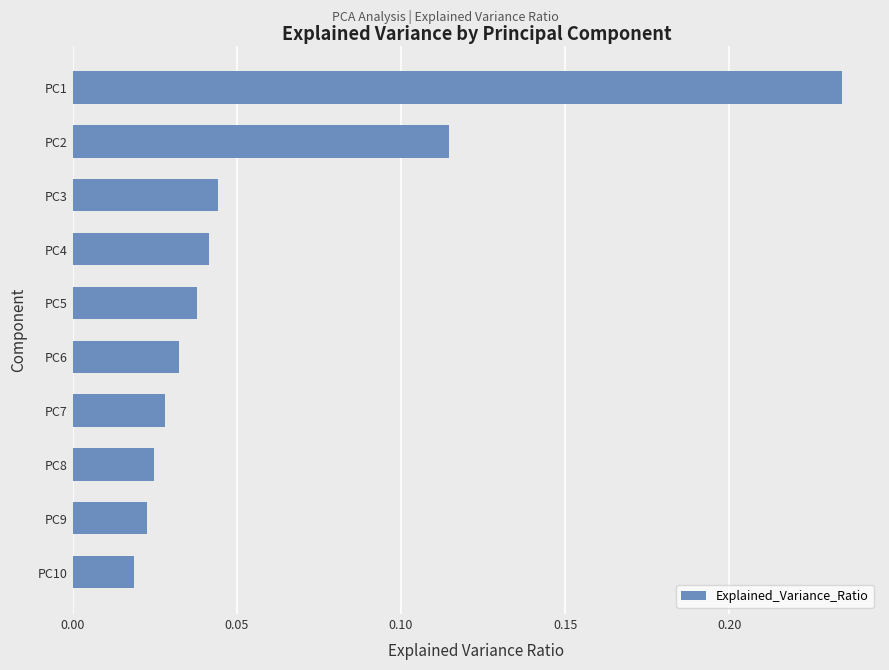

Between PC2 and PC8, which is larger?

PC2